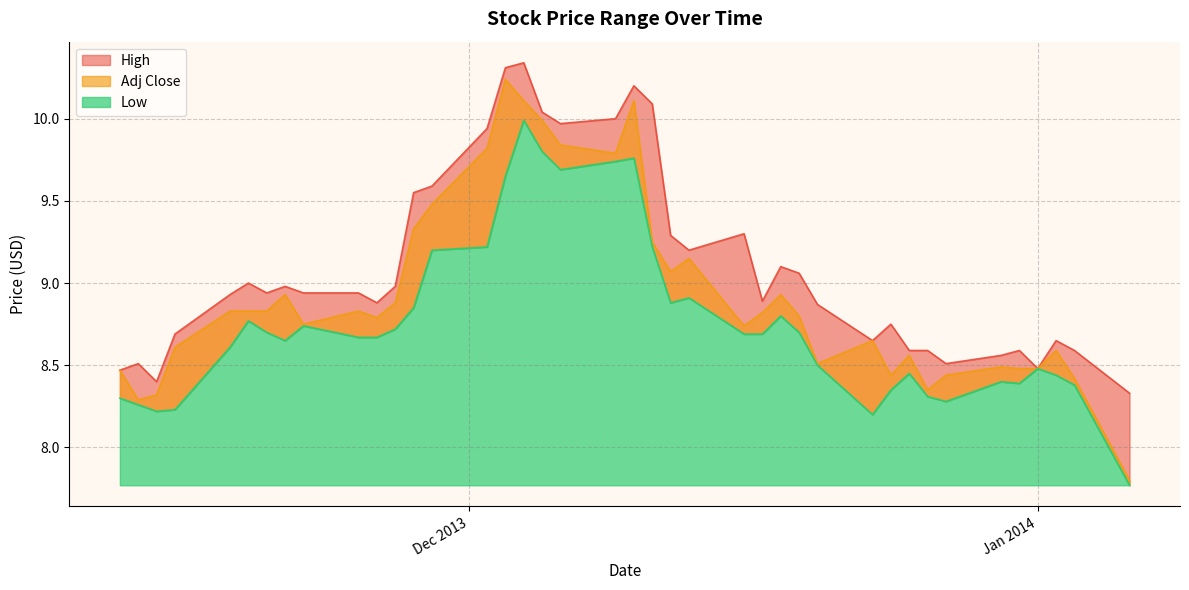

What is the difference between the maximum and minimum values in the Adj Close series?

2.4